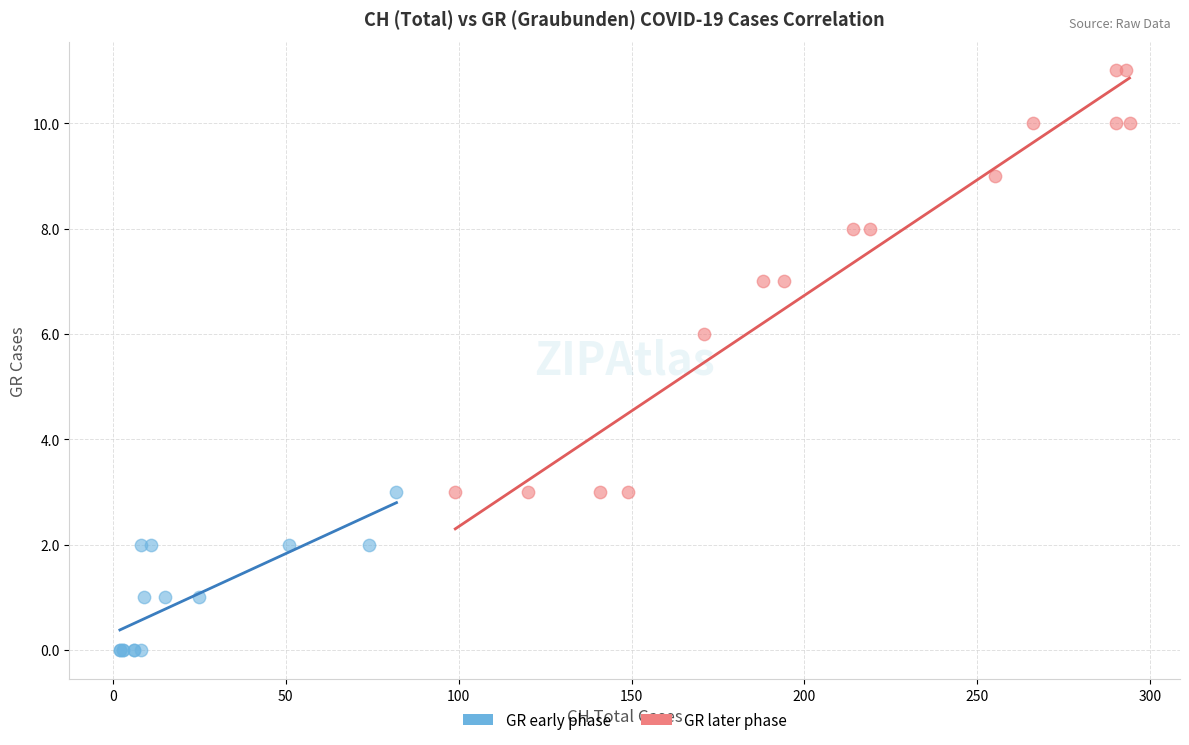

Which series reaches the minimum Y coordinate?

GR early phase